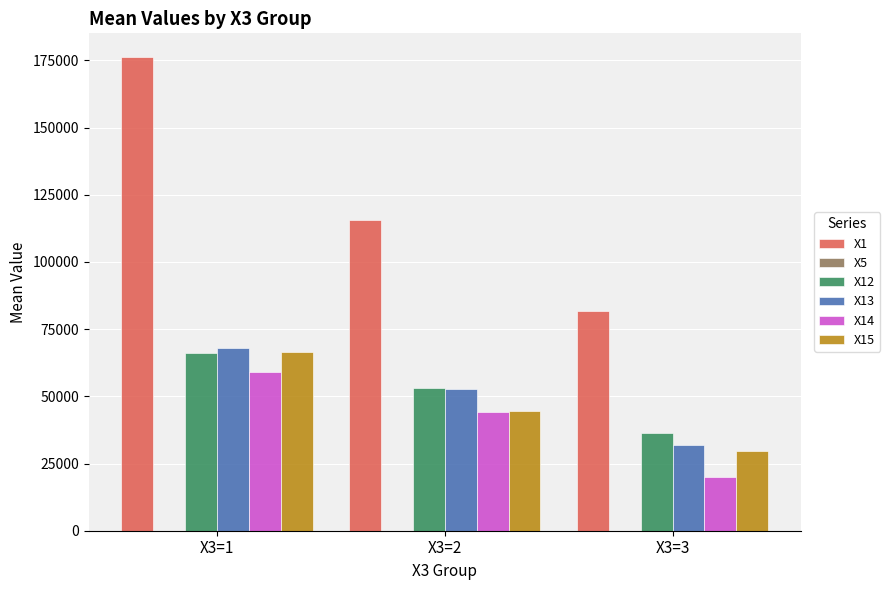

Which label corresponds to the largest value in the chart?

X3=1